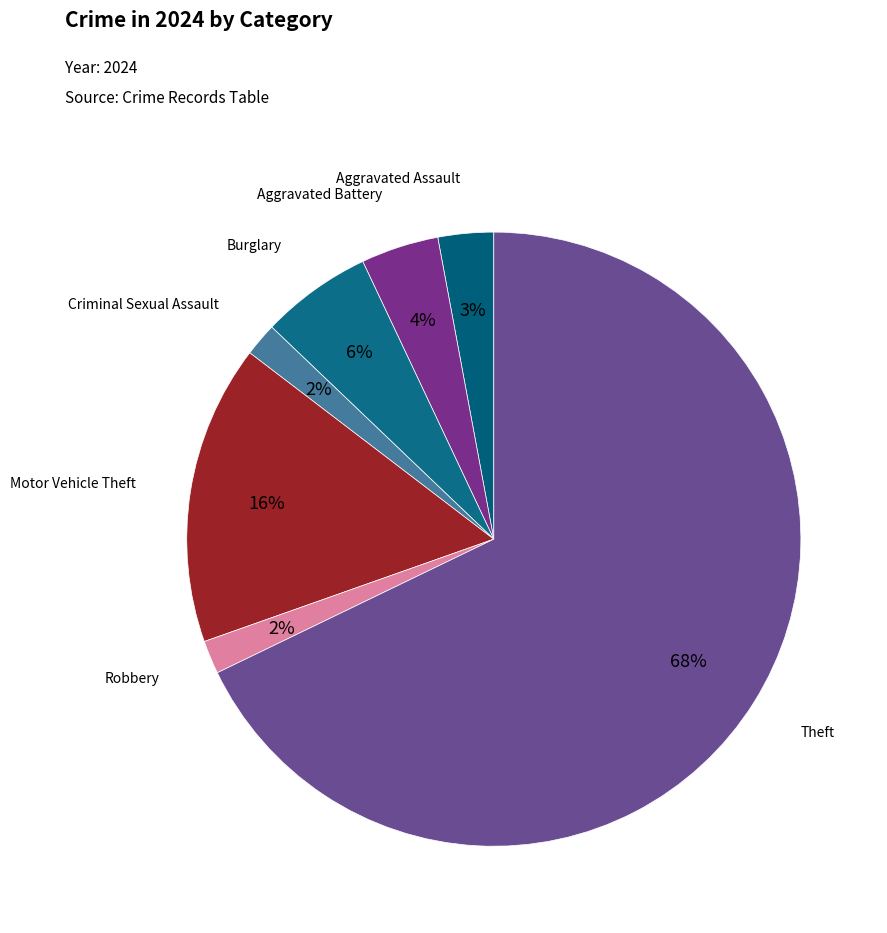

Do Robbery and Burglary together represent more than half of the pie?

No